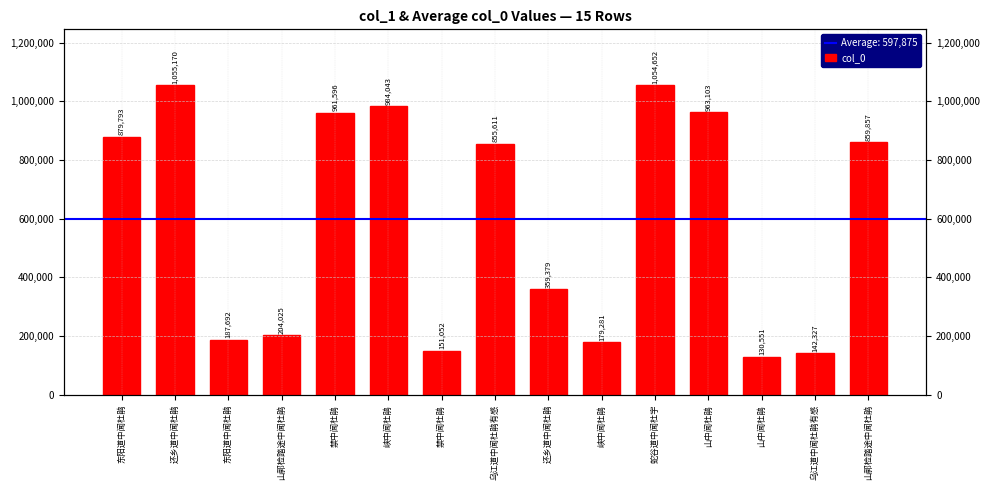

Count the number of values greater than 855611.

7